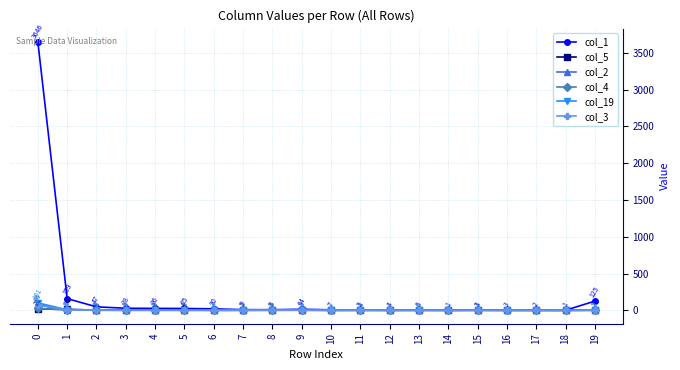

After their last crossing, which series has the higher values: col_2 or col_4?

col_4